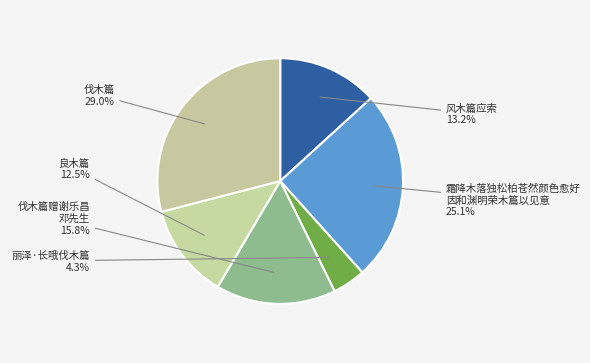

How many slices are in this pie chart?

6